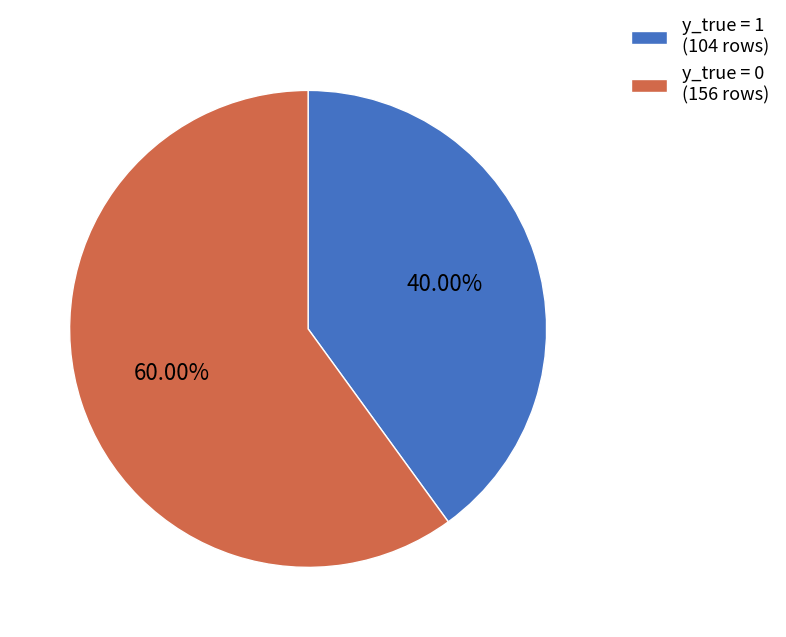

Between y_true = 0 (156 rows) and y_true = 1 (104 rows), which is larger?

y_true = 0 (156 rows)